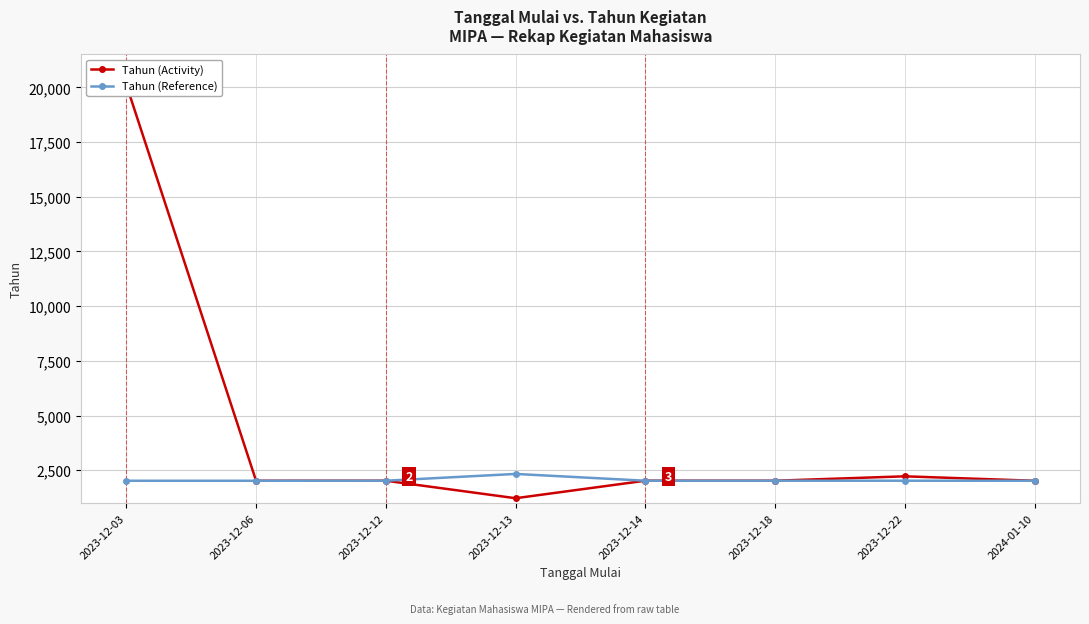

Which series has the largest total across all categories?

Tahun (Activity)